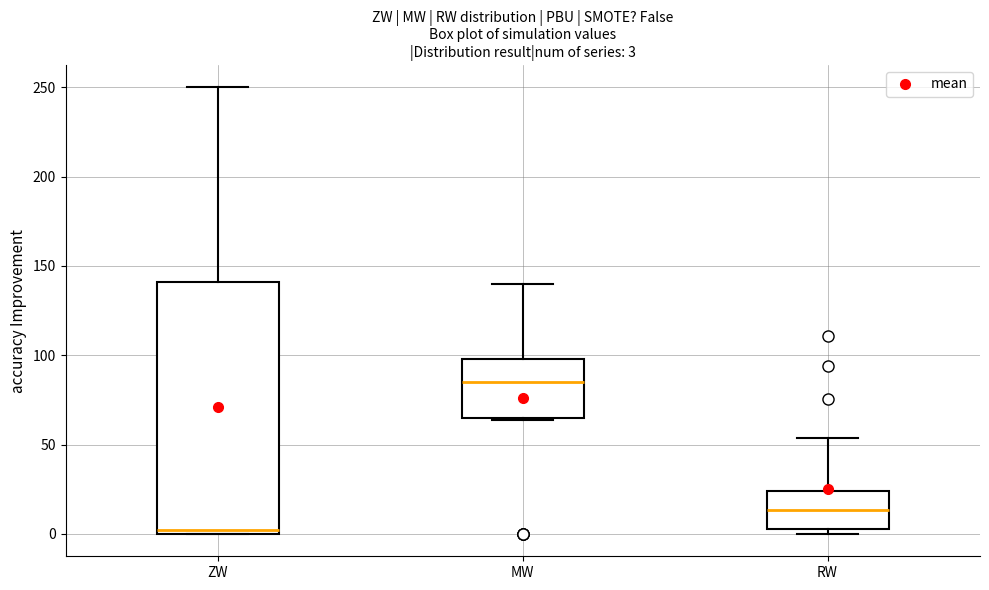

Which box is the tallest, from its lower edge to its upper edge?

ZW